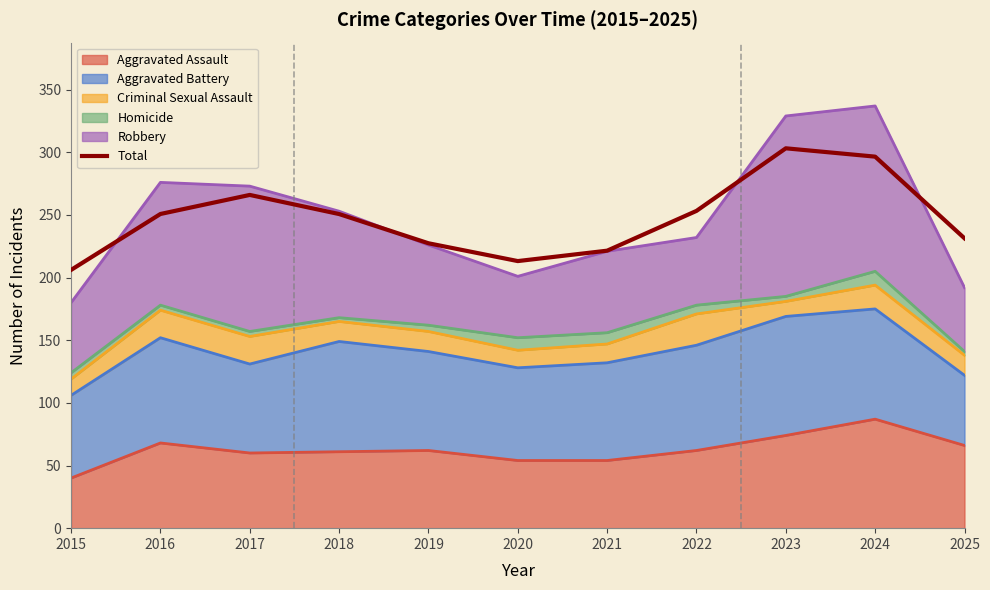

How many data points are above 250?

6